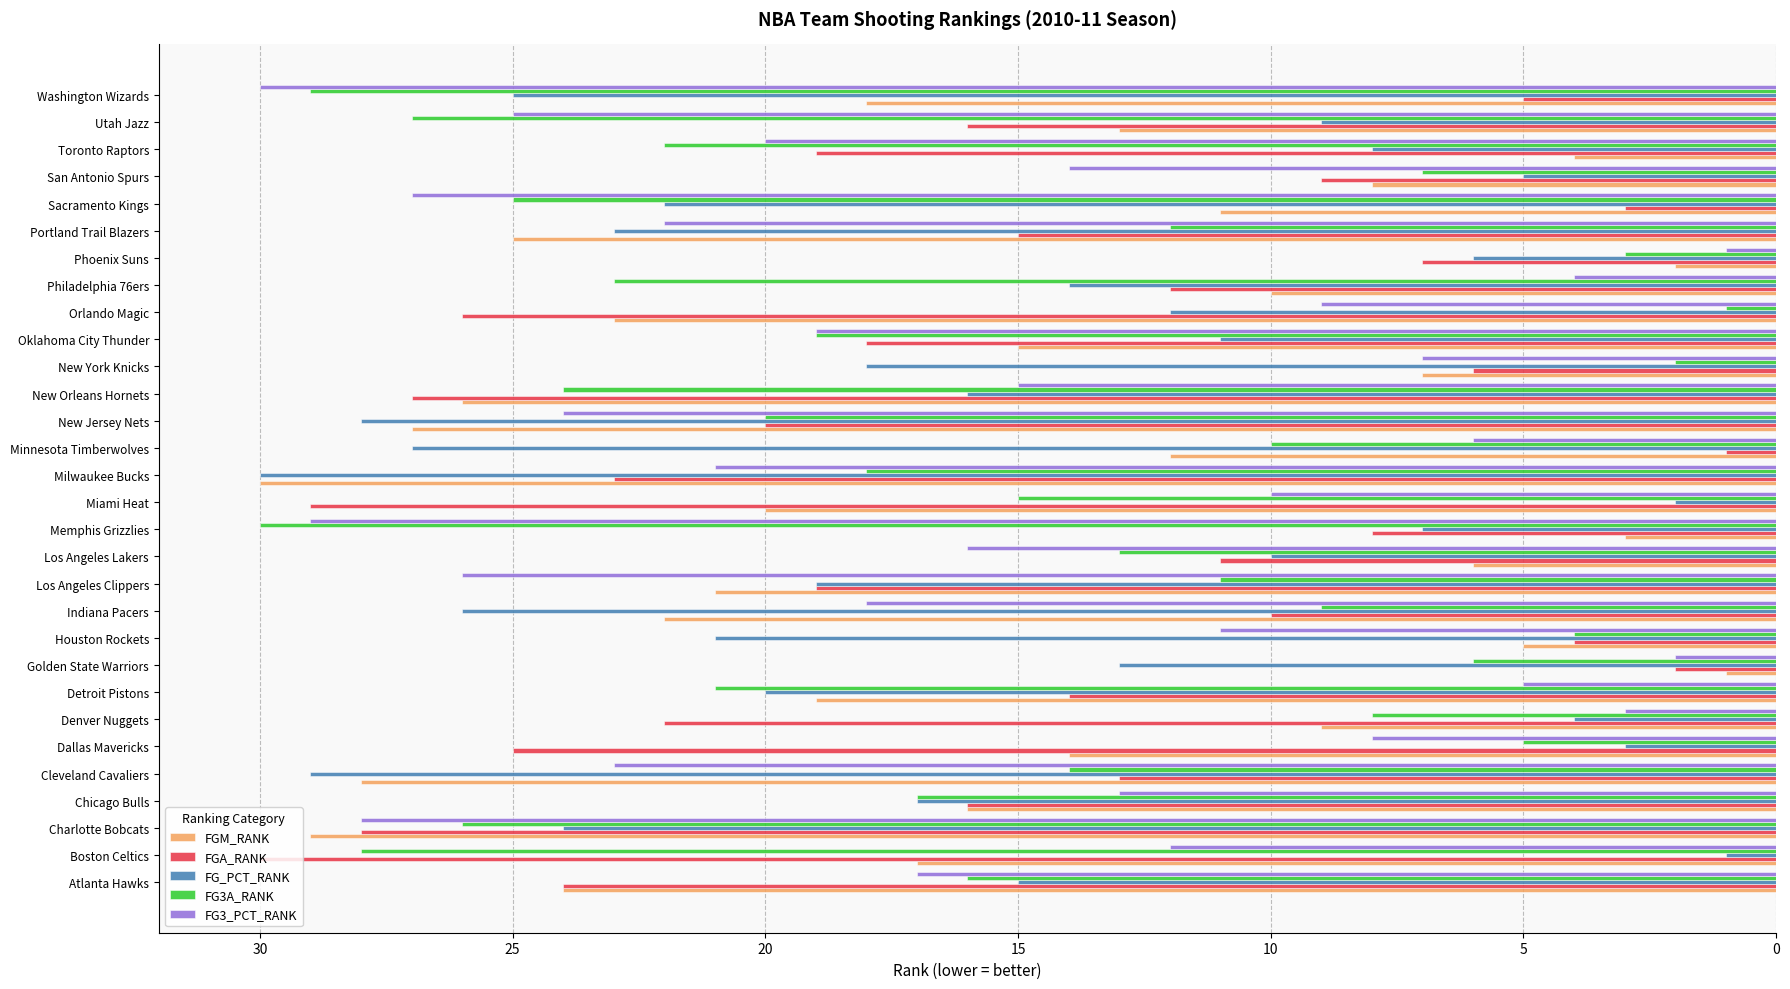

What is the maximum value shown in the chart?

30